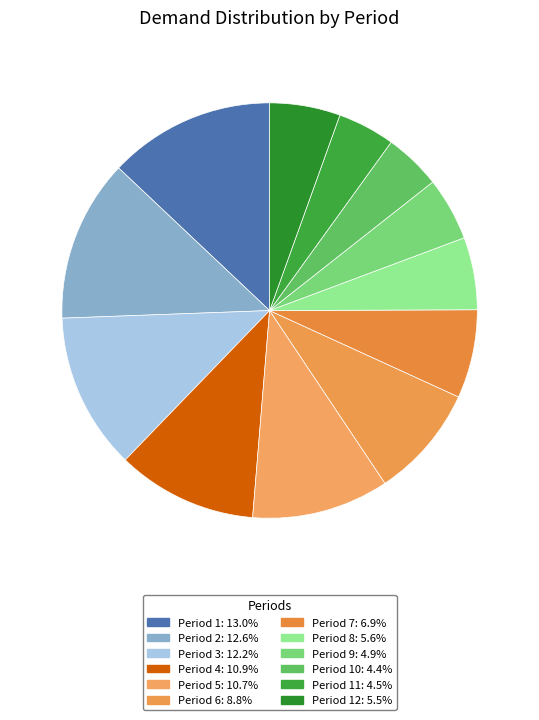

Count the number of slices in the pie.

12